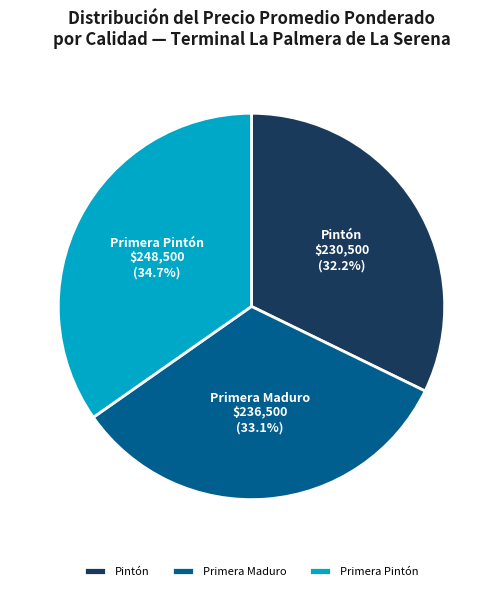

Is there a majority slice in this chart?

No